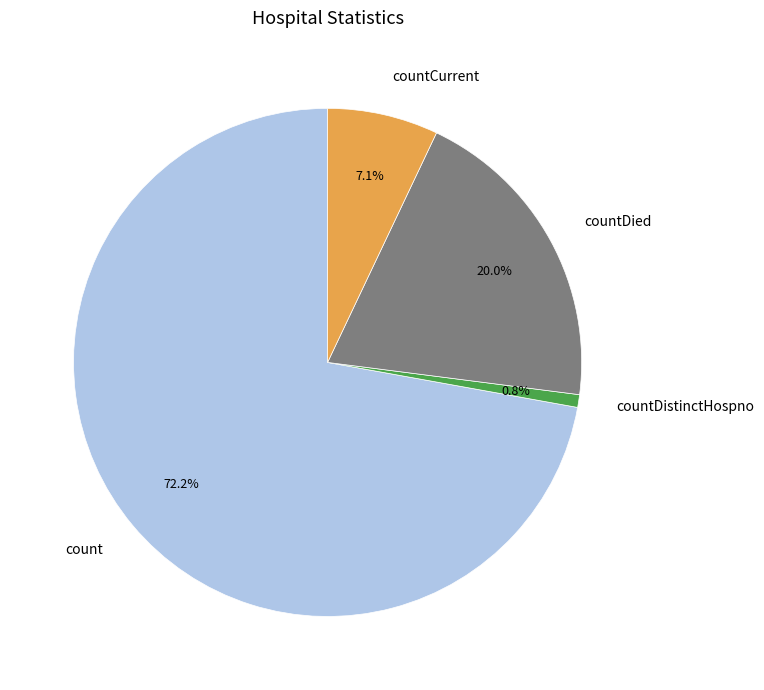

To the nearest percent, what is the average slice percentage?

25%